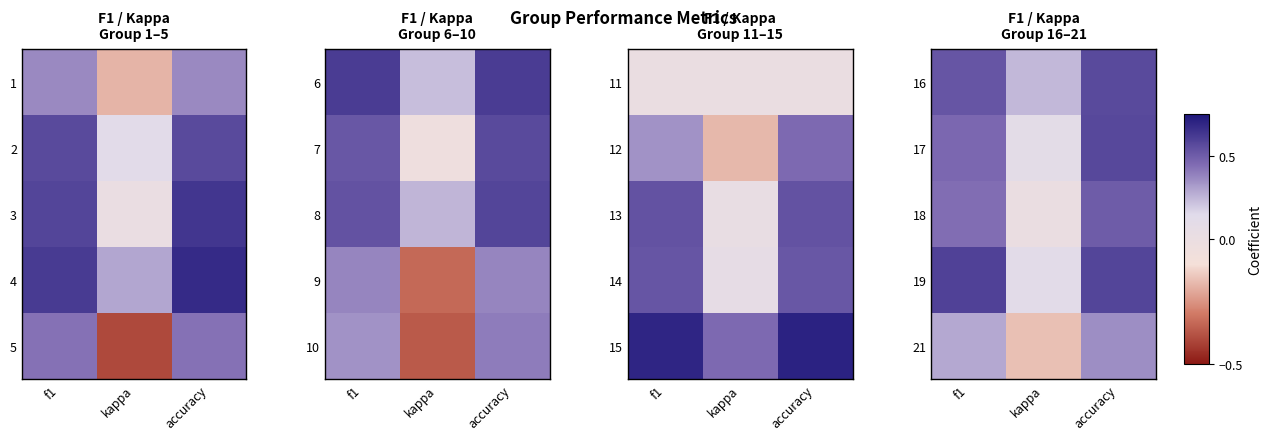

At which label does 21 reach its peak?

accuracy